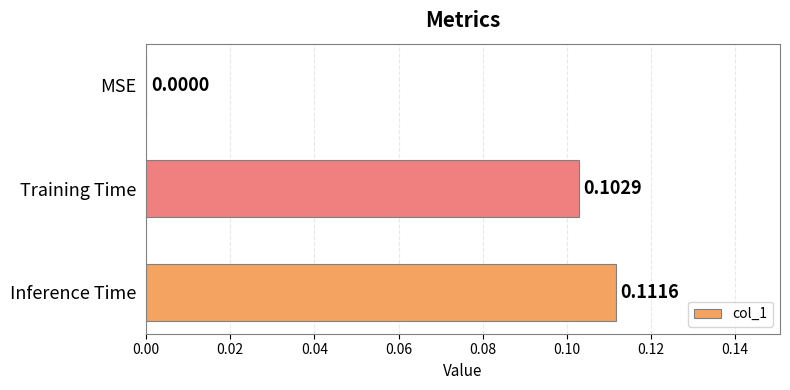

Which label corresponds to the largest value in the chart?

Inference Time